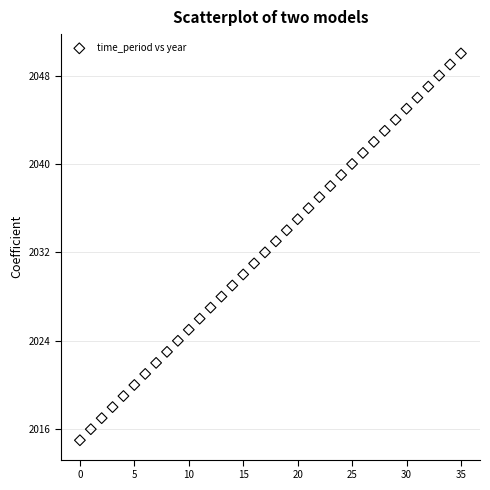

What is the range of Y values (max minus min)?

35